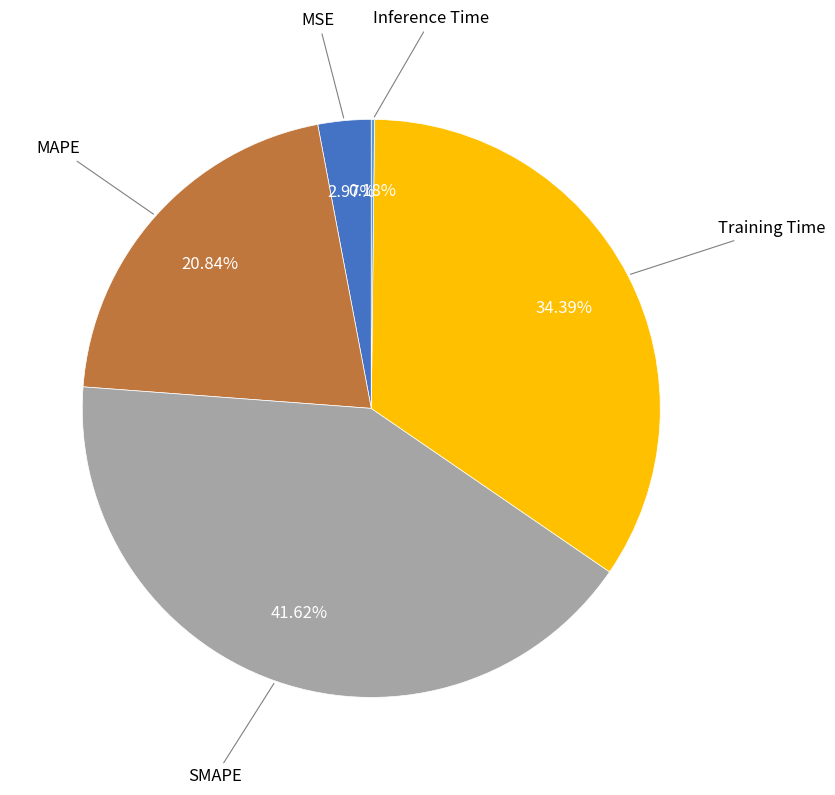

Is there a majority slice in this chart?

No